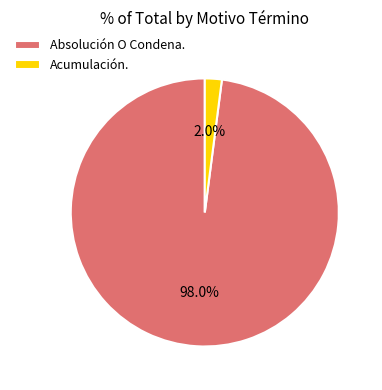

Between Acumulación. and Absolución O Condena., which is larger?

Absolución O Condena.